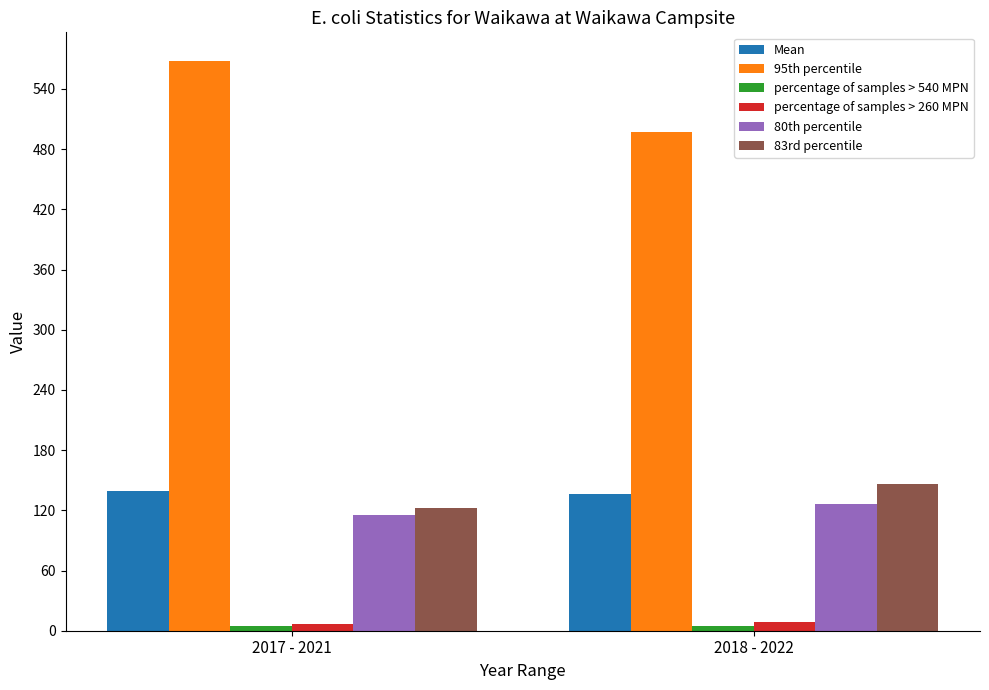

Which category has the highest value across all series?

2017 - 2021